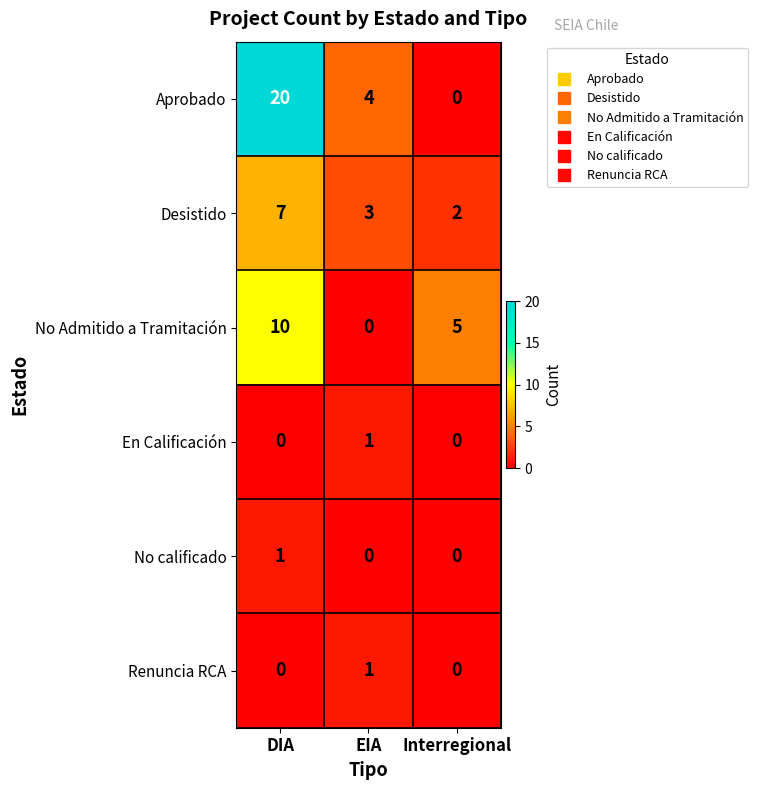

Reading left to right, extract all data points from this chart.

Aprobado: DIA=20	EIA=4	Interregional=0
Desistido: DIA=7	EIA=3	Interregional=2
No Admitido a Tramitación: DIA=10	EIA=0	Interregional=5
En Calificación: DIA=0	EIA=1	Interregional=0
No calificado: DIA=1	EIA=0	Interregional=0
Renuncia RCA: DIA=0	EIA=1	Interregional=0